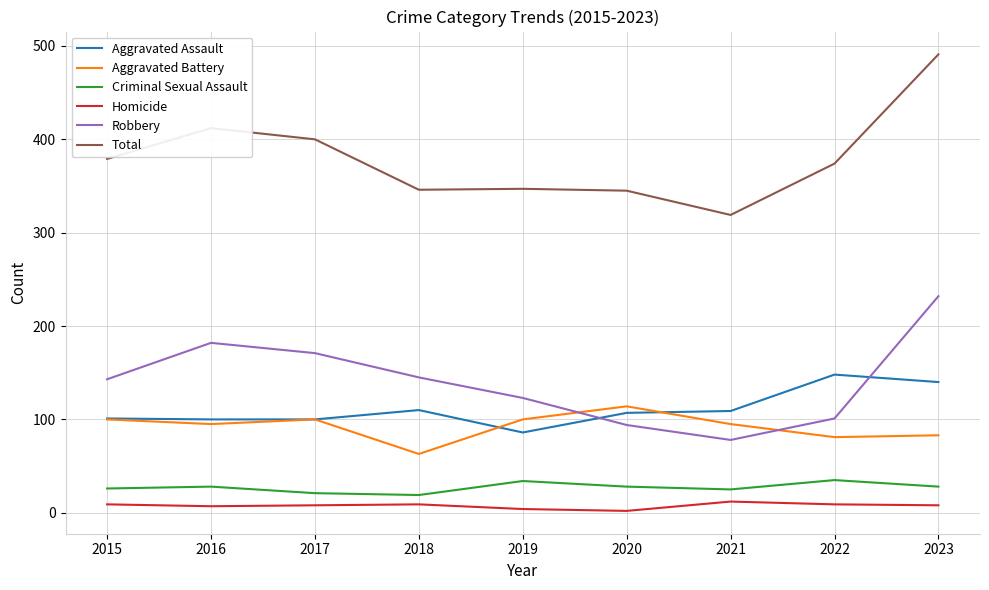

At which category is the sum across all series the highest?

2023